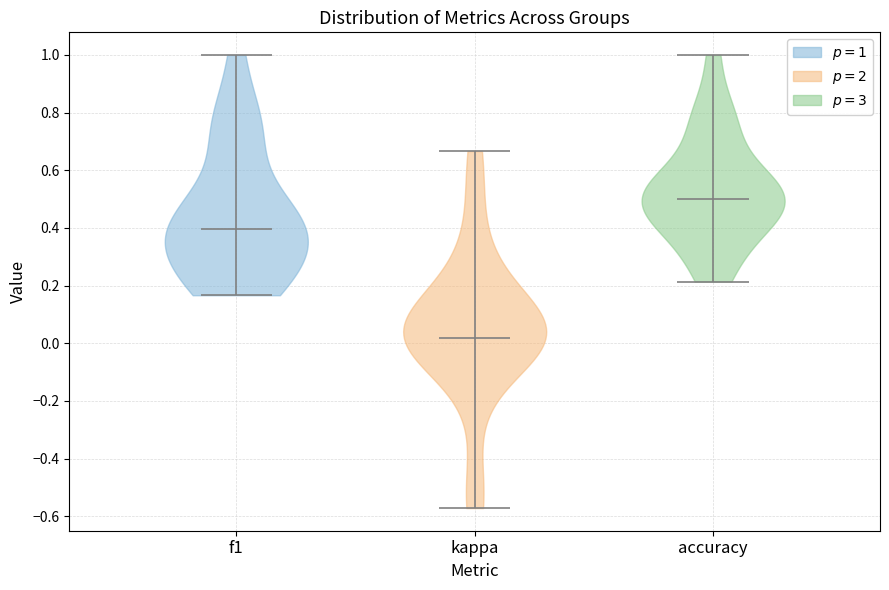

Reading left to right, read every violin against the y-axis: where its median line is, and the lowest and highest points it reaches. The values are not printed on the chart, so give them approximately, as read against the axis.

f1: median line 0.40, lowest point 0.16, highest point 1.00
kappa: median line 0.02, lowest point -0.58, highest point 0.66
accuracy: median line 0.50, lowest point 0.22, highest point 1.00